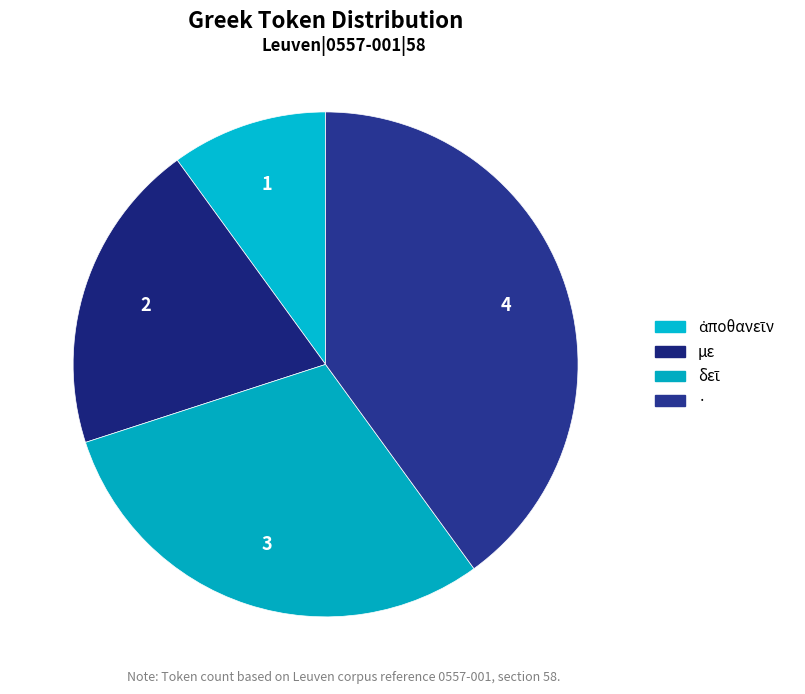

Count the number of slices in the pie.

4